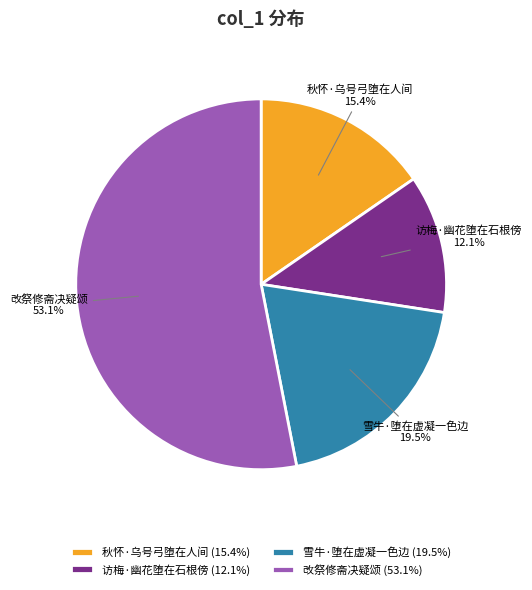

What is the largest slice in the pie chart?

改祭修斋决疑颂